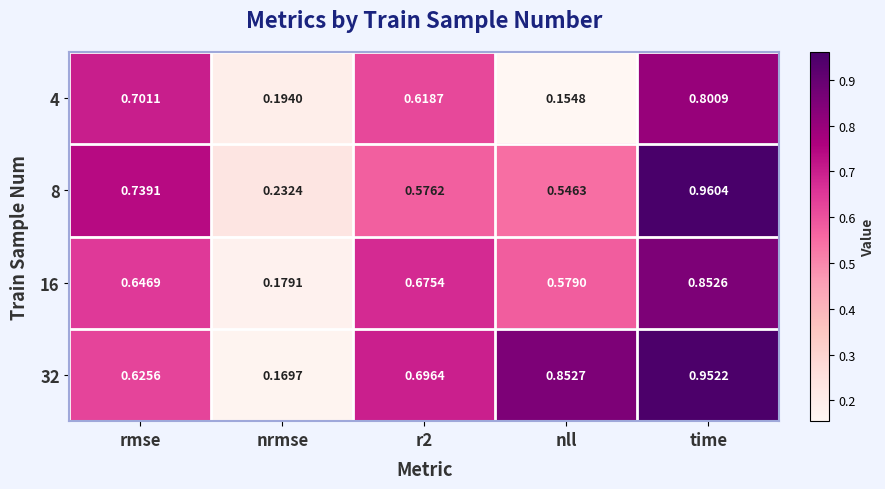

Which label corresponds to the largest value in the chart?

time